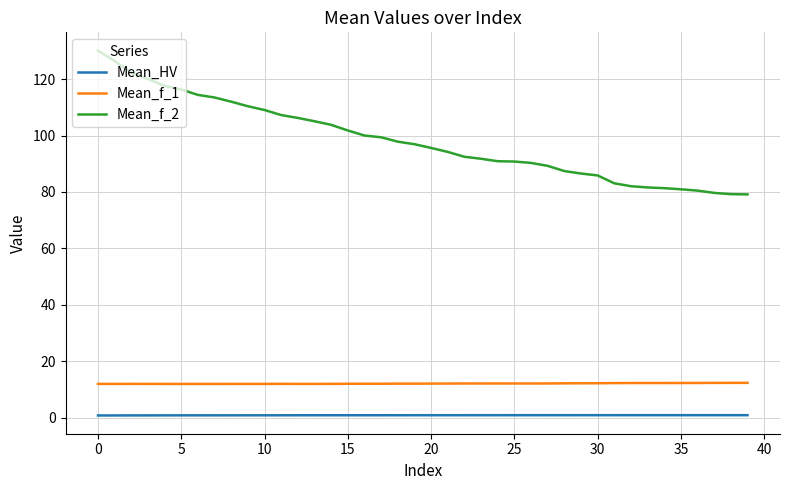

Which series has the largest total across all categories?

Mean_f_2